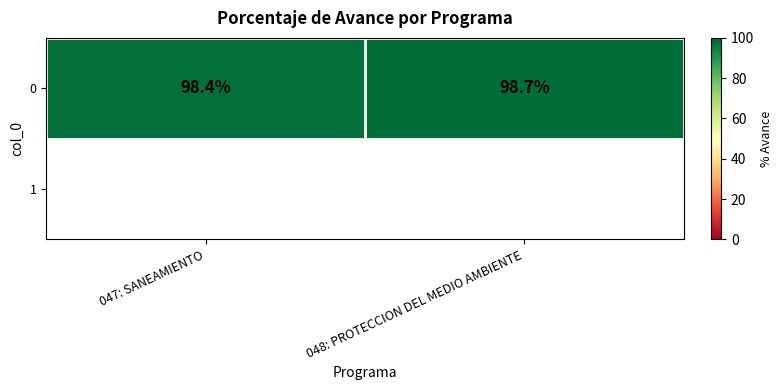

List the labels in order of value, smallest first.

047: SANEAMIENTO, 048: PROTECCION DEL MEDIO AMBIENTE